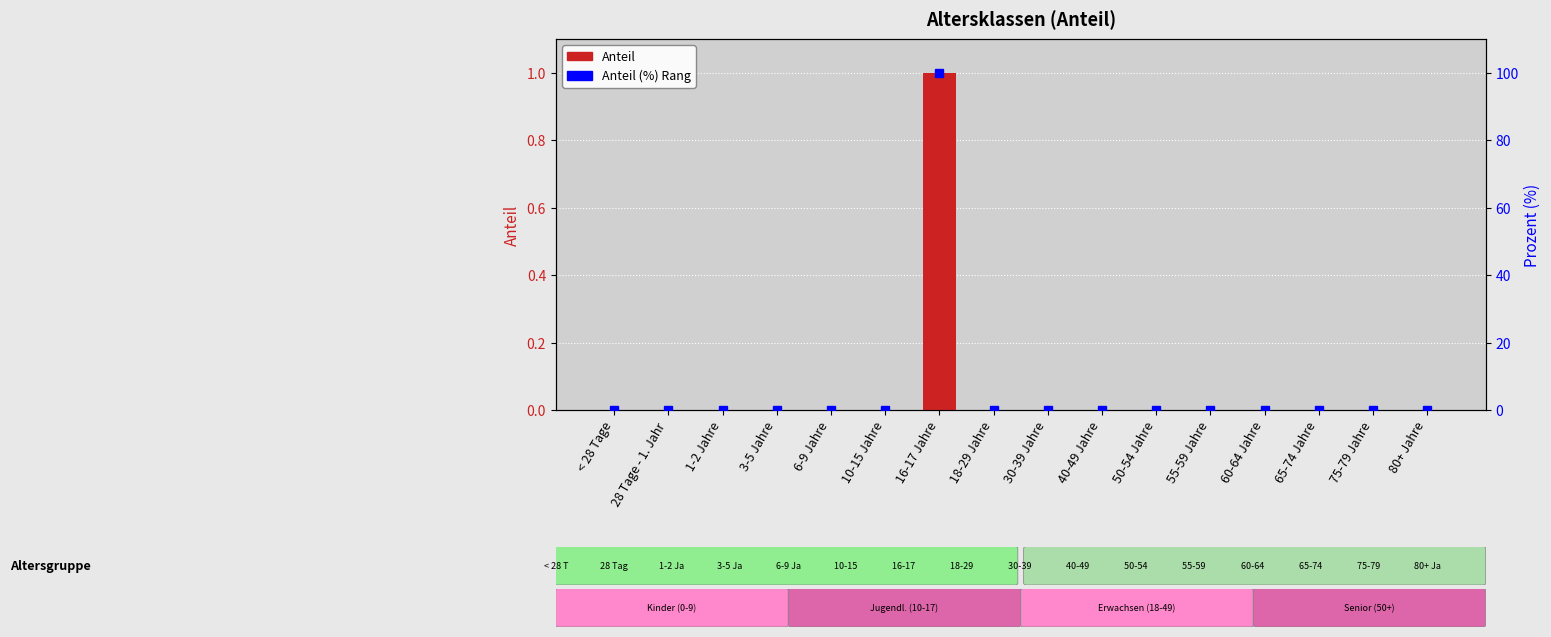

Which has a higher value, < 28 Tage or 50-54 Jahre?

< 28 Tage